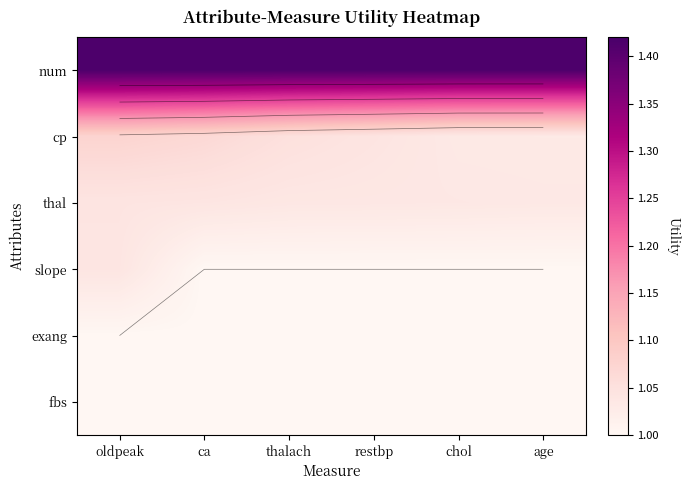

True or false: slope has a value of 1.0 at ca.

True